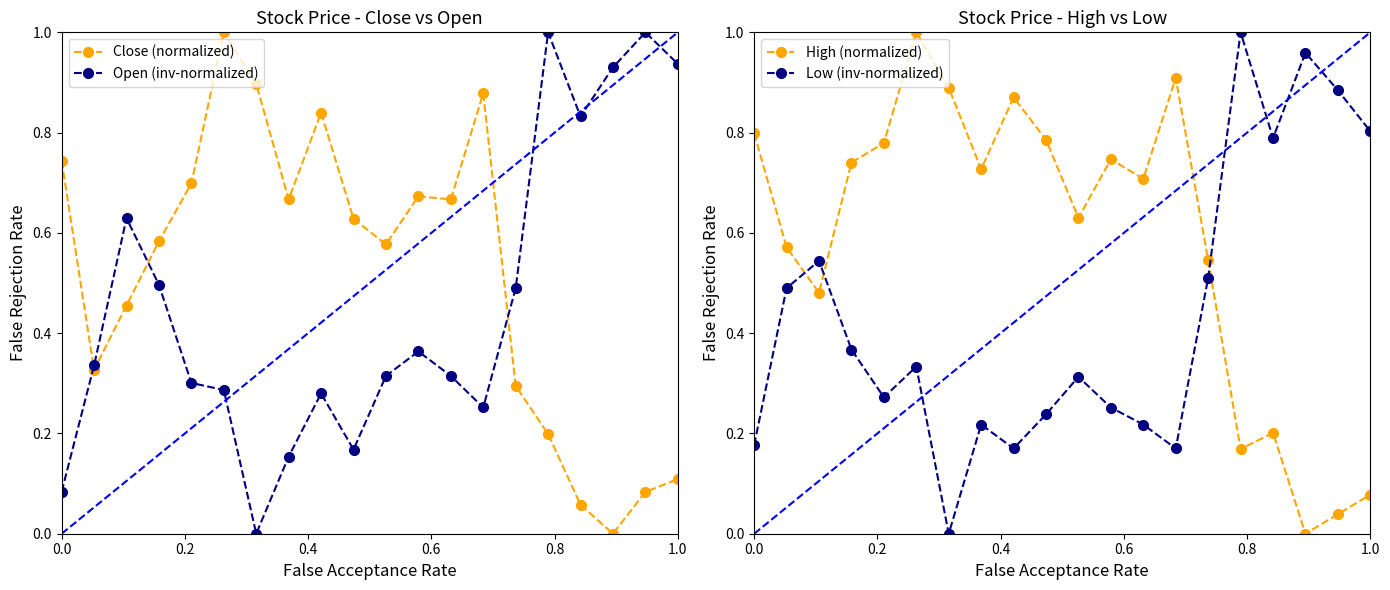

True or false: Close (normalized) has more than 2 points higher than both neighbors.

True